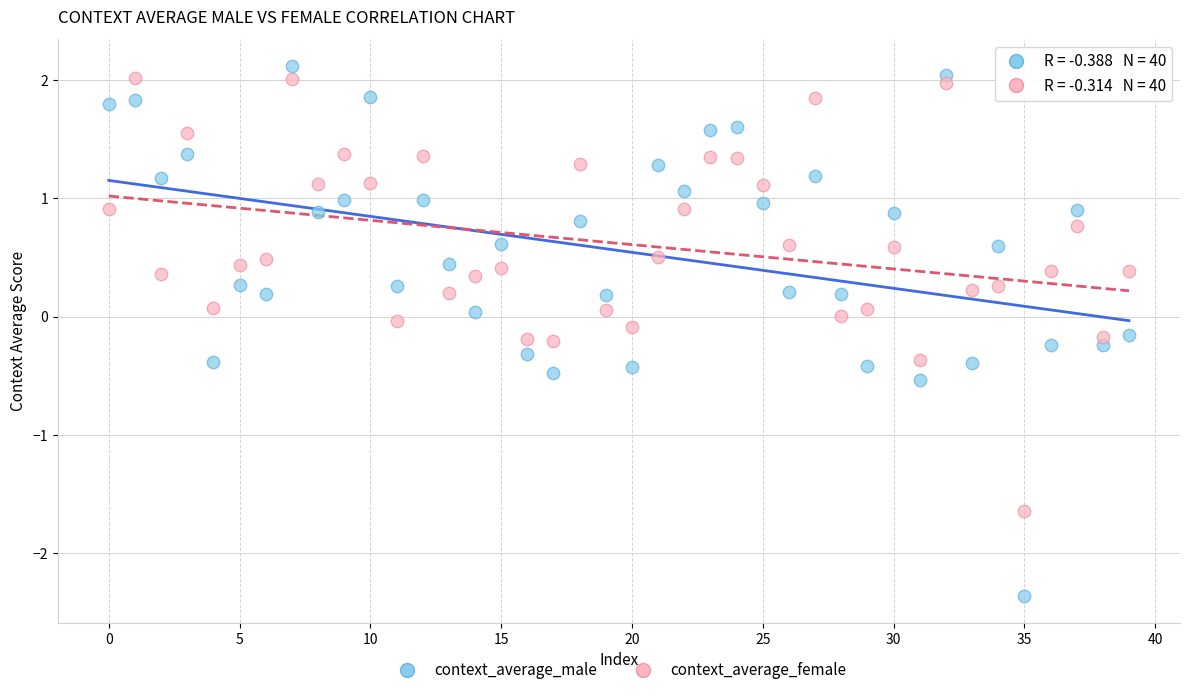

Which series has the largest Y range (max minus min)?

context_average_male